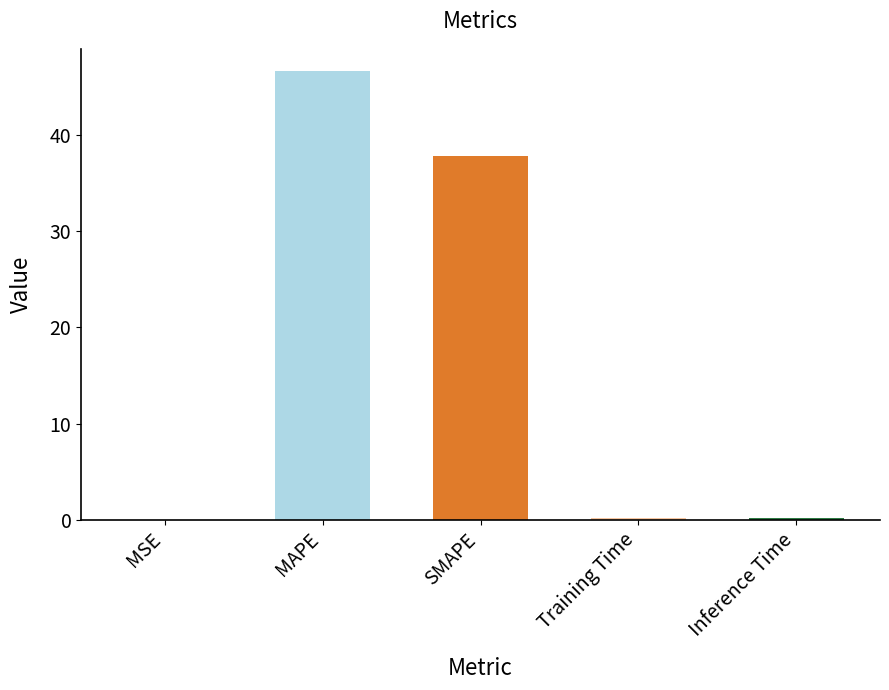

Are the bars grouped side by side (vs. stacked)?

No